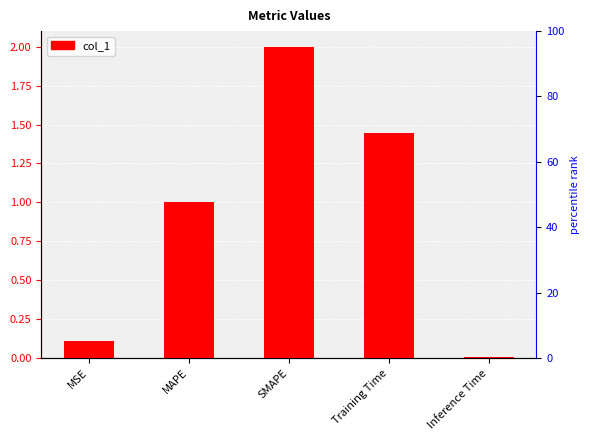

What is the label of the 1st bar from the left?

MSE